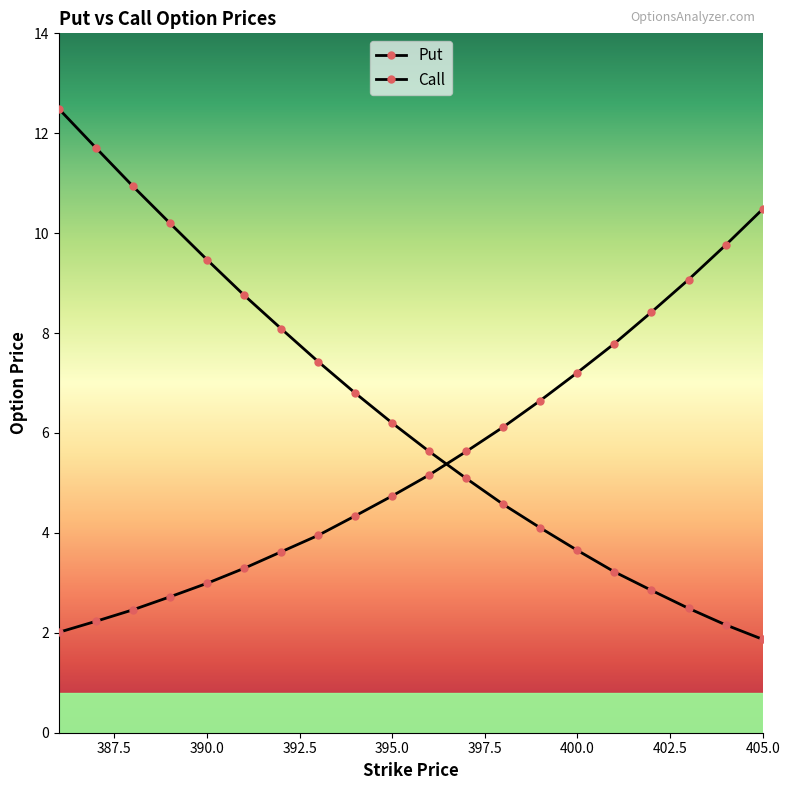

Is this an area chart (filled region under the line)?

No